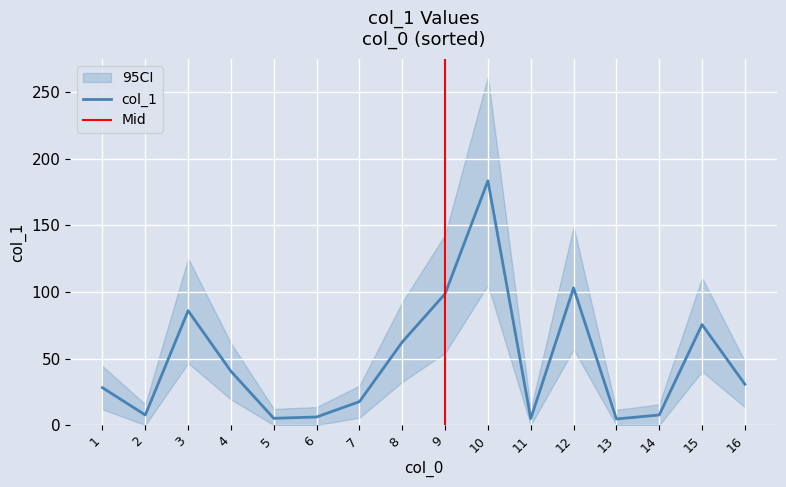

Is it true that col_1 equals 4.9 at 11?

True